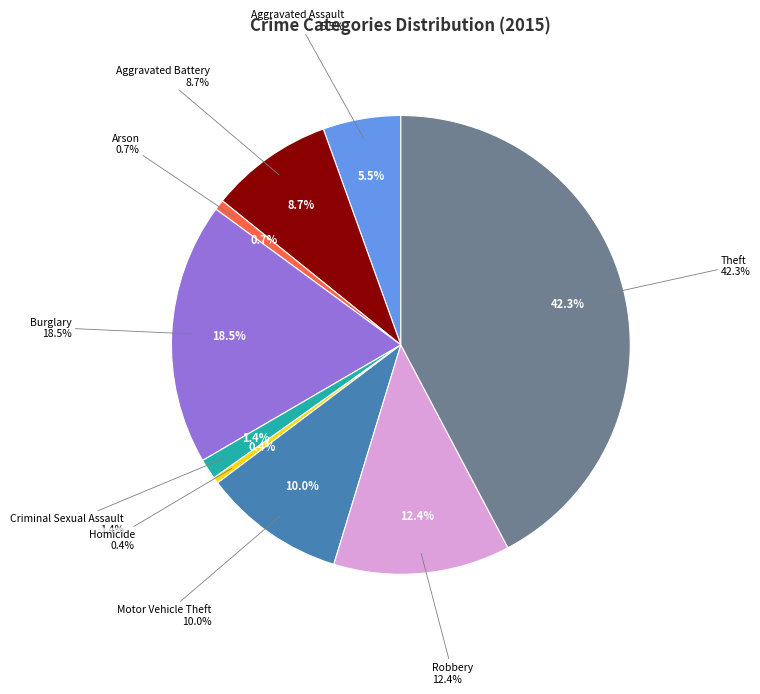

What is the smallest slice in the pie chart?

Homicide